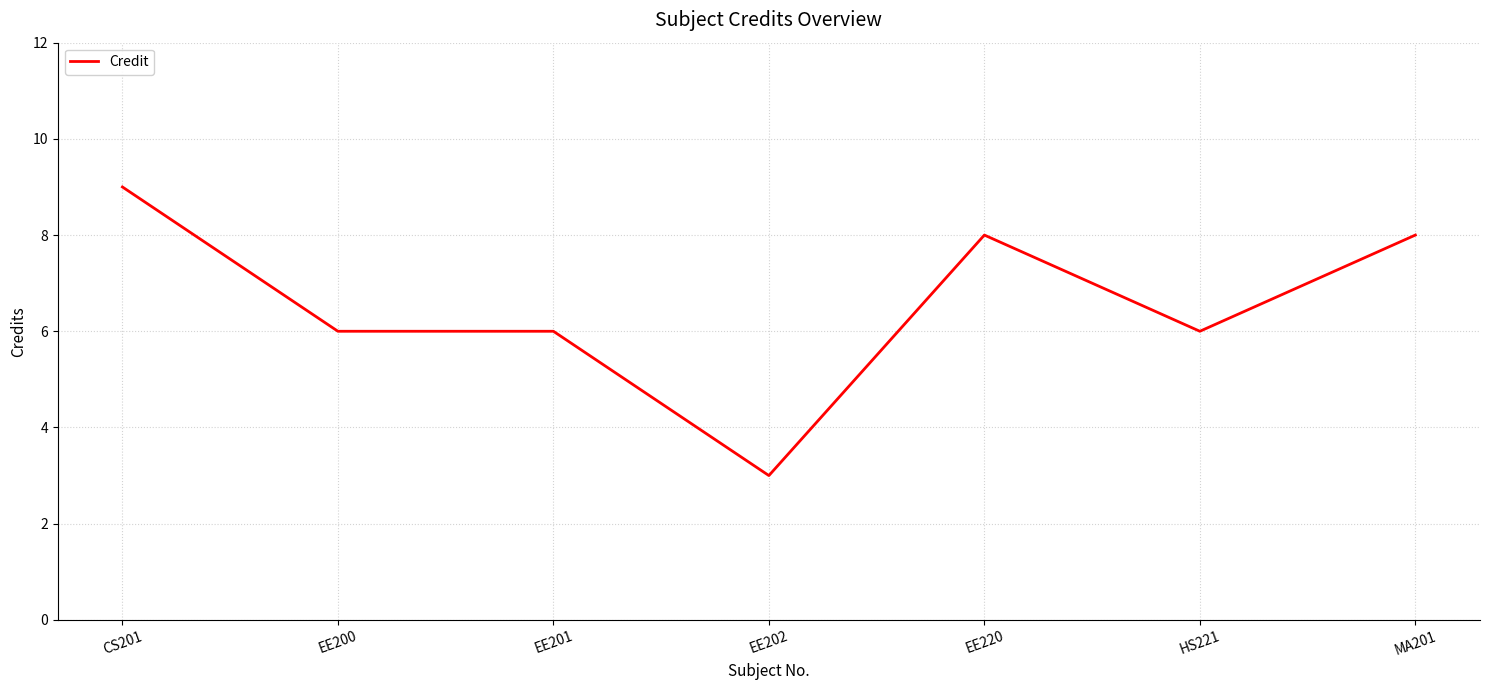

Reading right to left, list all the values displayed in this chart.

8	6	8	3	6	6	9